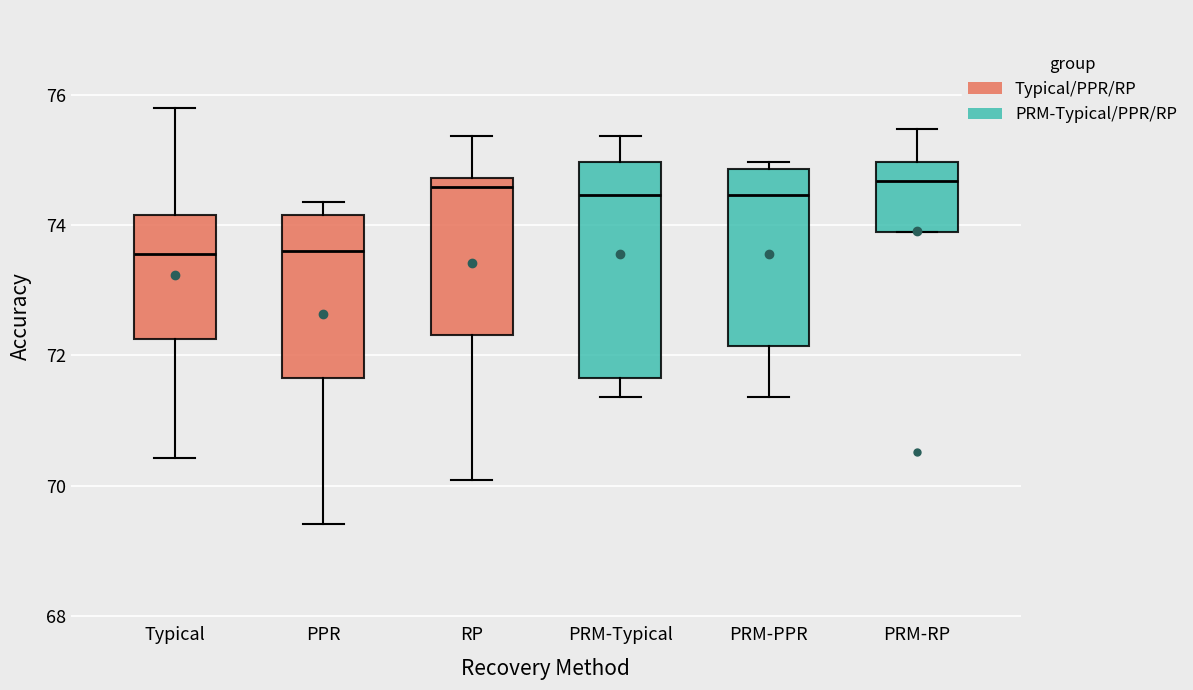

Reading left to right, read every box against the y-axis: the position of its median line, the range the box covers, and the ends of its whiskers. The values are not printed on the chart, so give them approximately, as read against the axis.

Typical: median 73.6, box 72.2 to 74.2, whiskers 70.4 to 75.8
PPR: median 73.6, box 71.6 to 74.2, whiskers 69.4 to 74.4
RP: median 74.6, box 72.4 to 74.8, whiskers 70.0 to 75.4
PRM-Typical: median 74.4, box 71.6 to 75.0, whiskers 71.4 to 75.4
PRM-PPR: median 74.4, box 72.2 to 74.8, whiskers 71.4 to 75.0
PRM-RP: median 74.6, box 74.0 to 75.0, whiskers 74.0 to 75.4